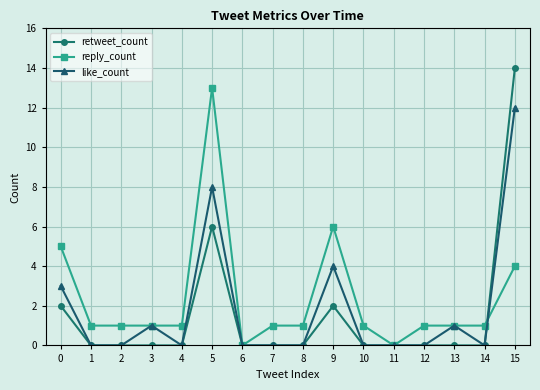

Is it true that retweet_count equals 0 at 1?

True